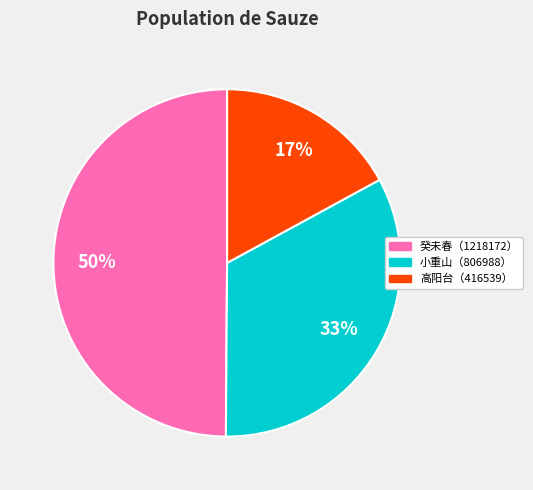

To the nearest percent, what is the average slice percentage?

33%